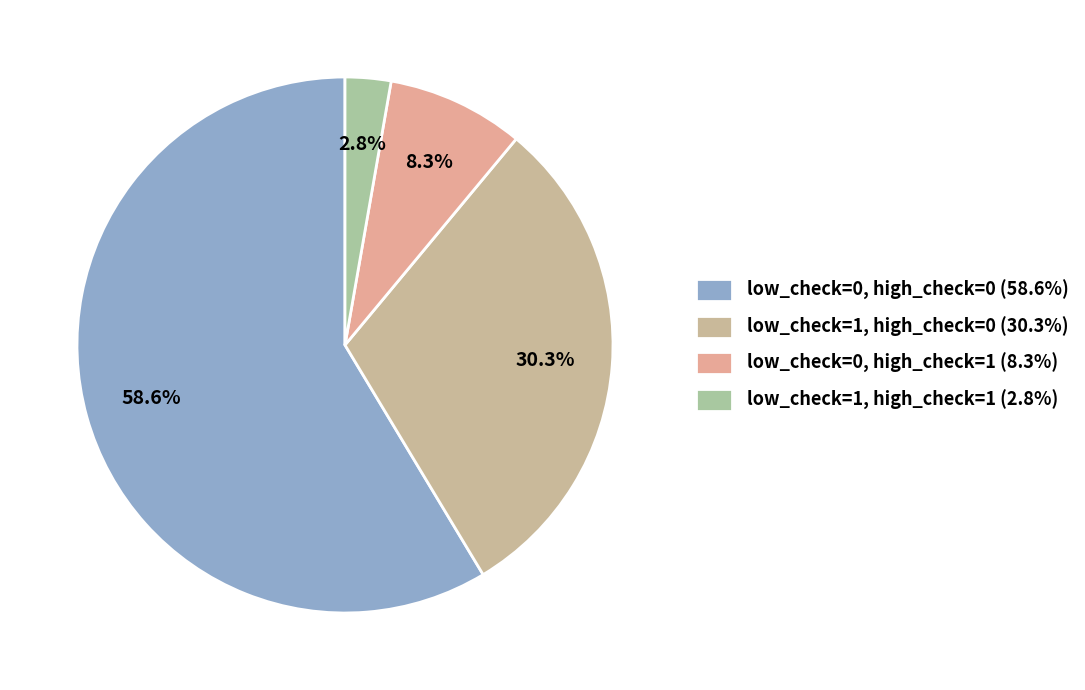

Which slice is the largest?

low_check=0, high_check=0